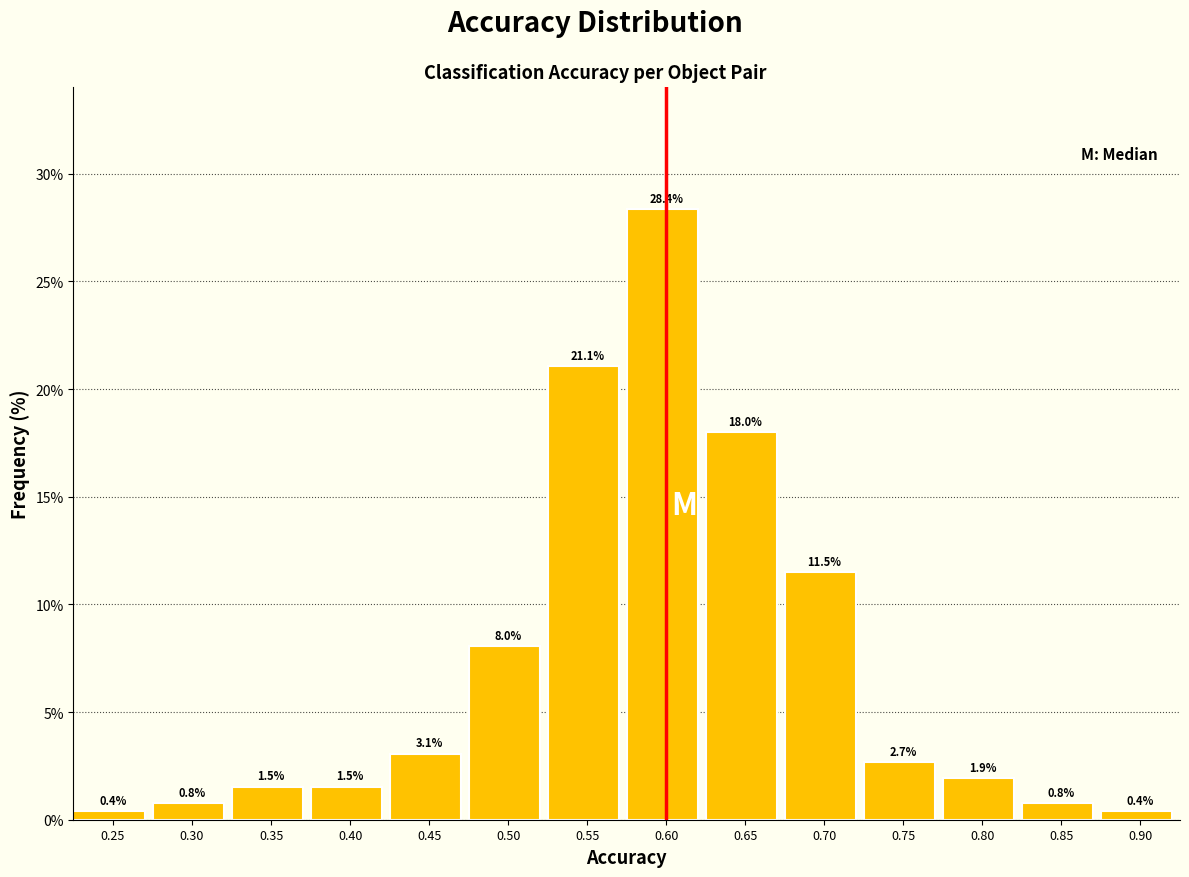

Reading left to right, extract all data points from this chart.

0.4	0.8	1.5	1.5	3.1	8.0	21.1	28.4	18.0	11.5	2.7	1.9	0.8	0.4